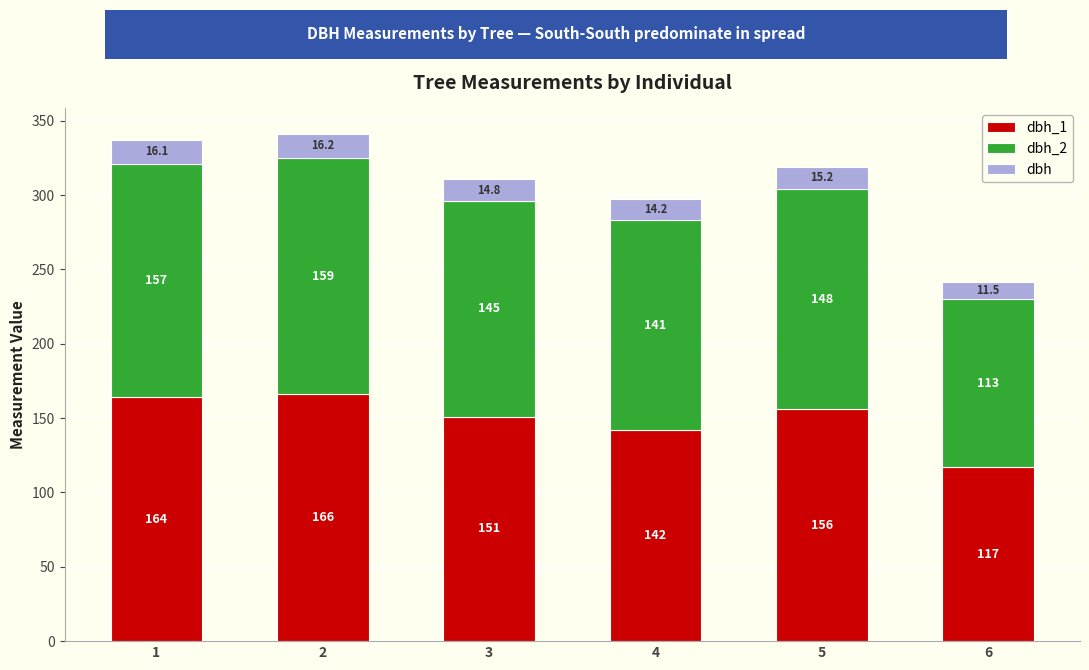

How many bars are there in total?

6